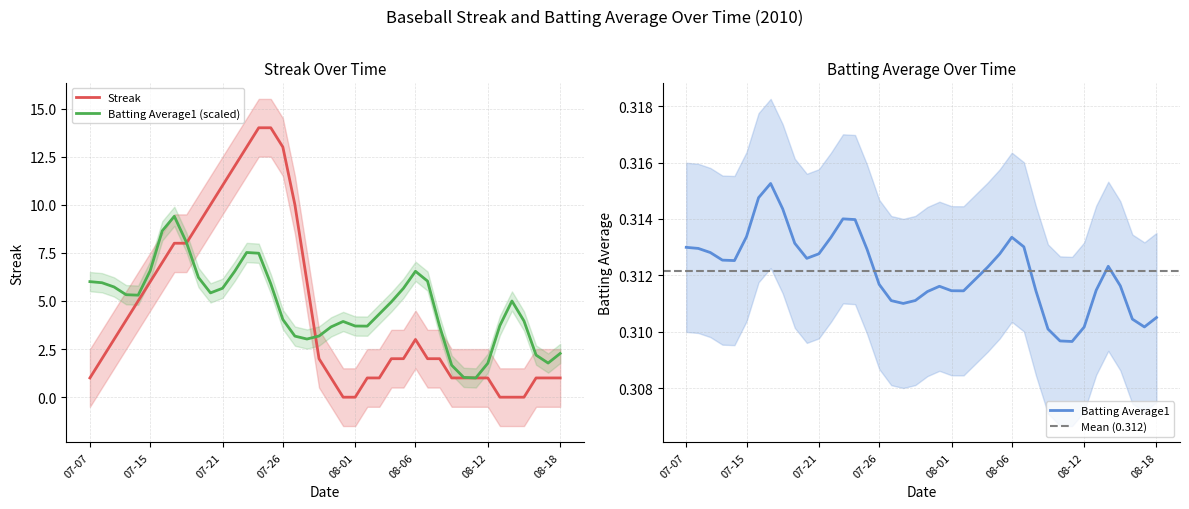

At which label does Streak first exceed 3?

2010-07-10